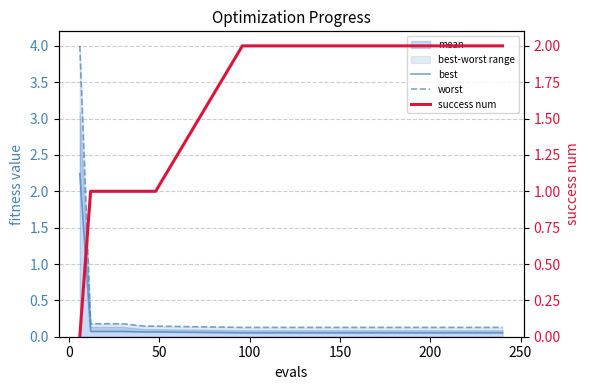

Which series has the widest spread of values?

worst